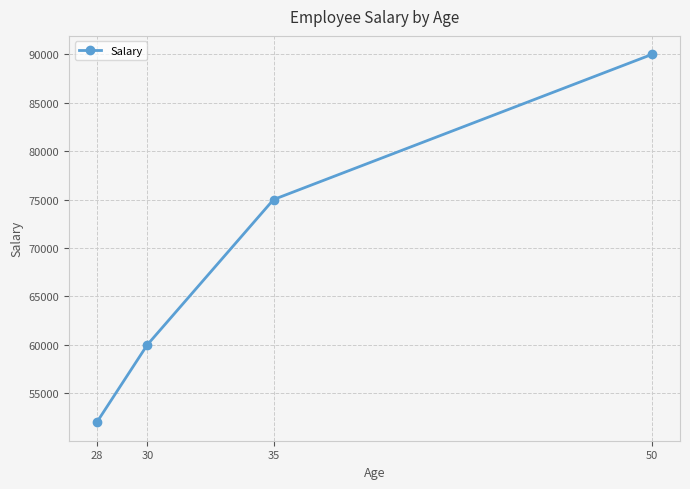

What is the difference between the second highest and minimum values?

23000